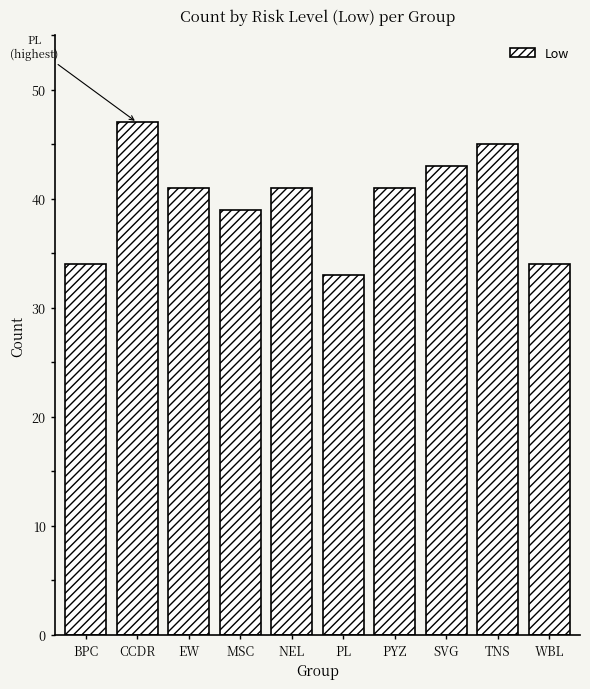

Reading right to left, transcribe all the data shown in this chart.

34	45	43	41	33	41	39	41	47	34